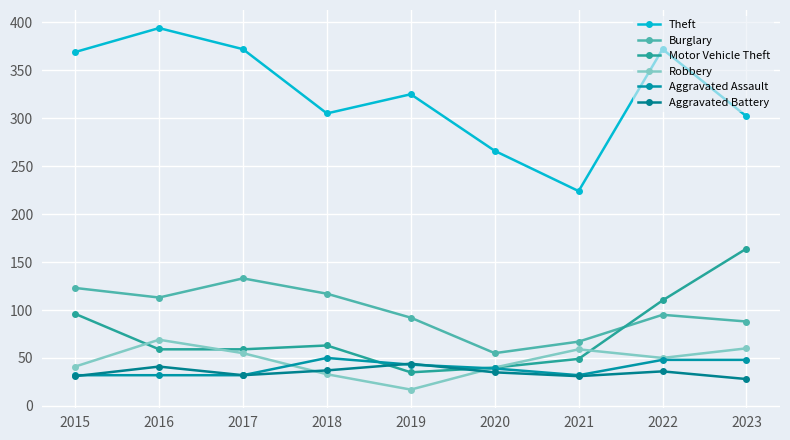

True or false: Motor Vehicle Theft and Burglary intersect in this chart.

True